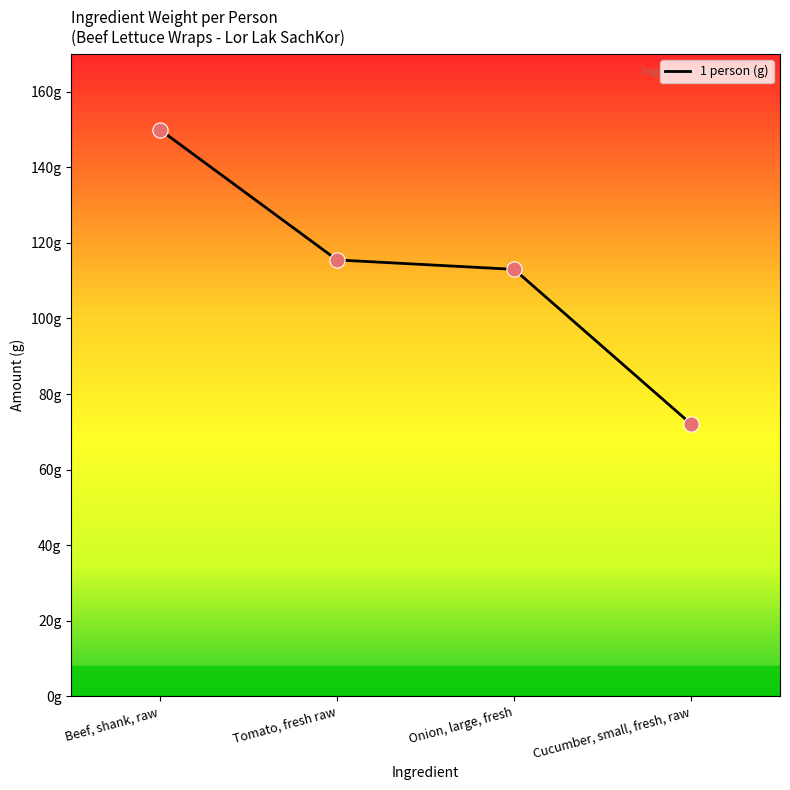

Is this an area chart (filled region under the line)?

No